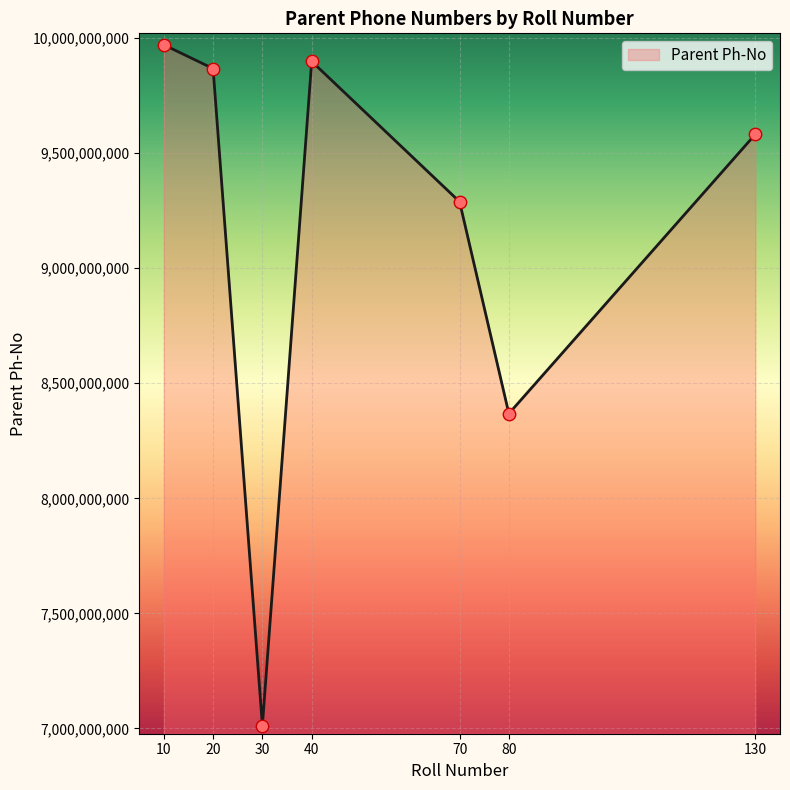

What is the ratio of the value at 30 to the value at 80?

0.8